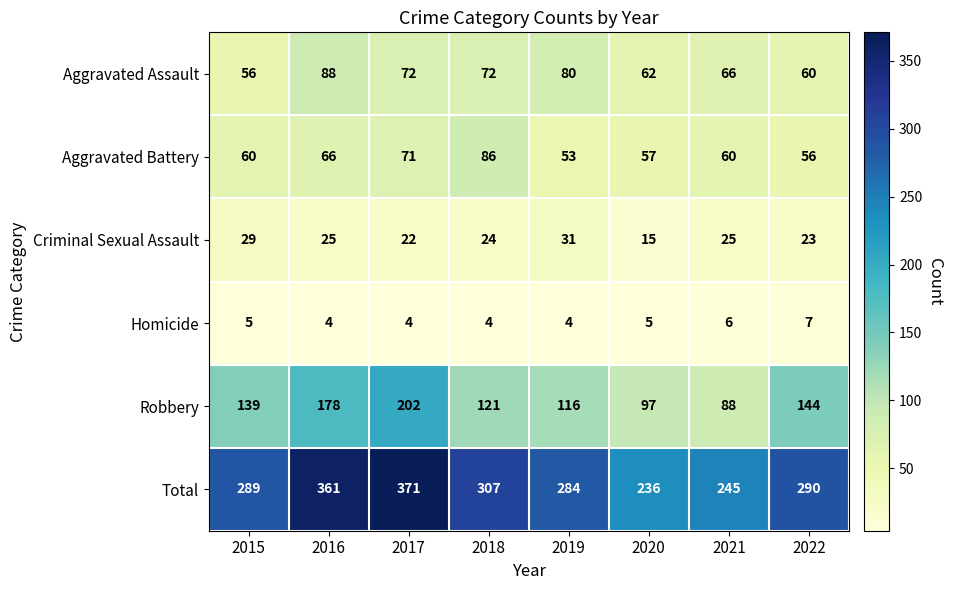

The Aggravated Battery series shows 57 at 2020. True or false?

True